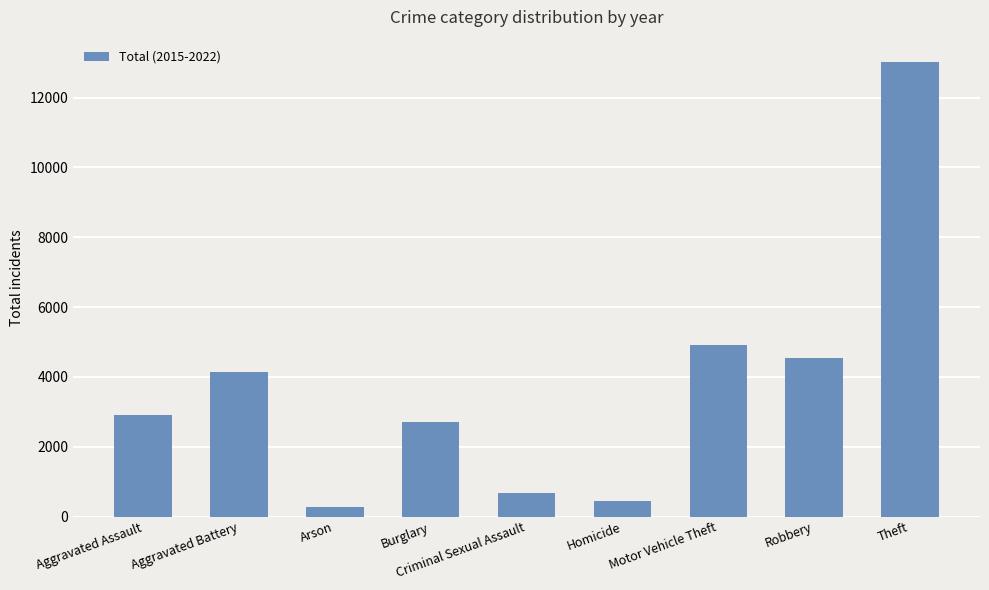

The value at Motor Vehicle Theft is 4902. True or false?

True